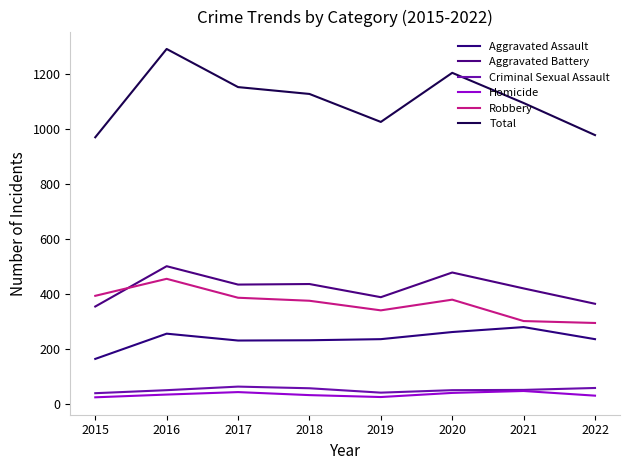

What is the sum of the Total values at 2016 and 2019?

2320